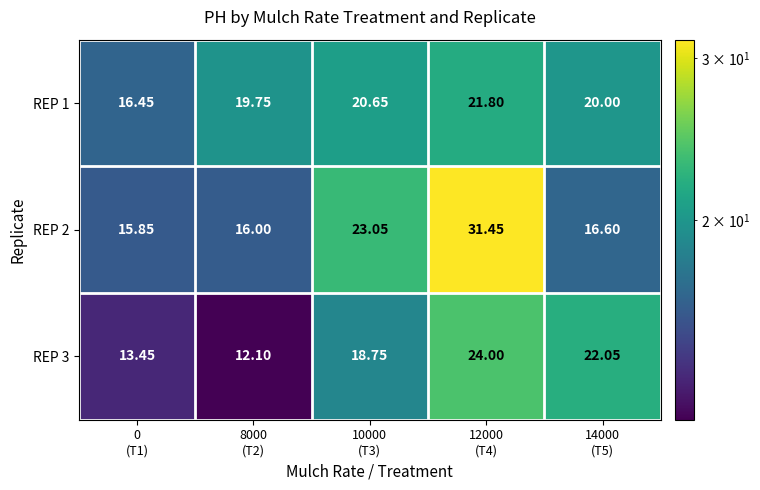

What is the difference between the highest and lowest values at 0
(T1)?

3.0